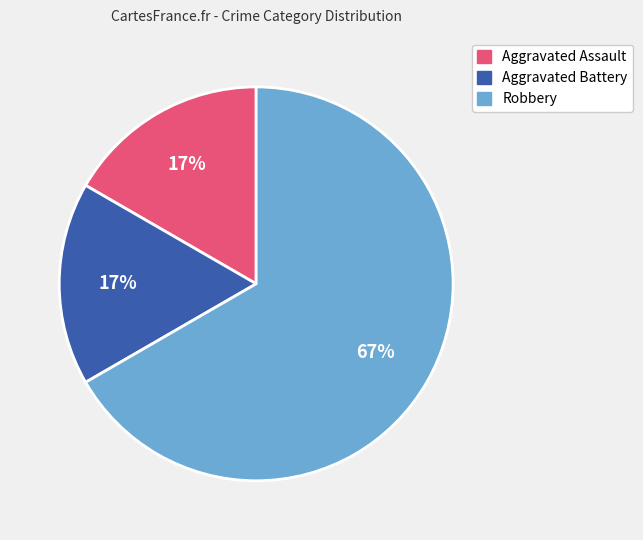

To the nearest percent, what percentage of the pie is Aggravated Assault?

17%